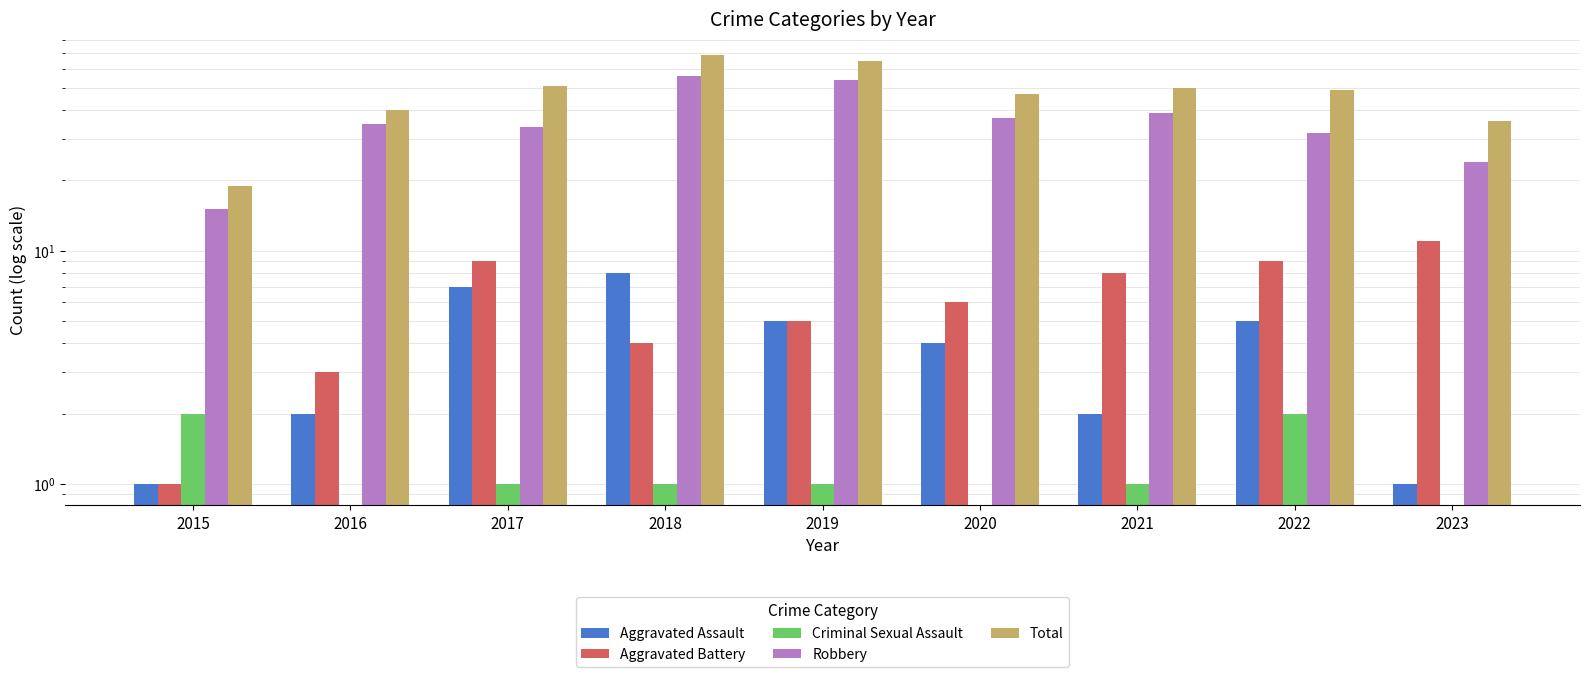

Rank the series at 2022 from lowest to highest value.

Criminal Sexual Assault, Aggravated Assault, Aggravated Battery, Robbery, Total